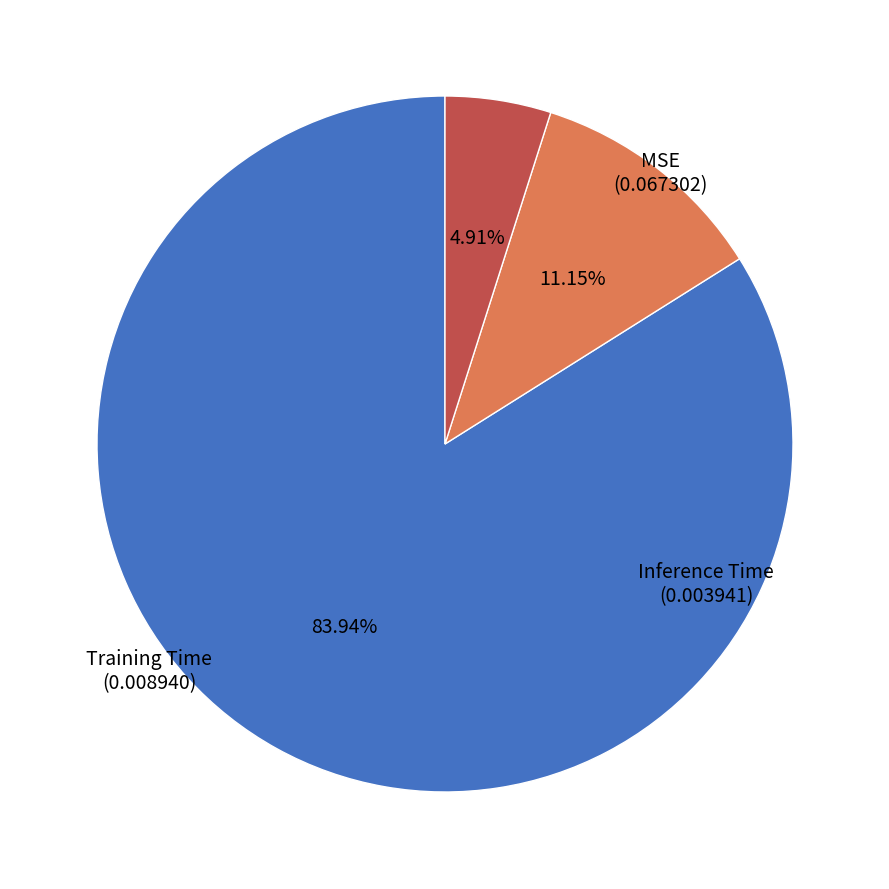

To the nearest percent, what is the average slice percentage?

33%